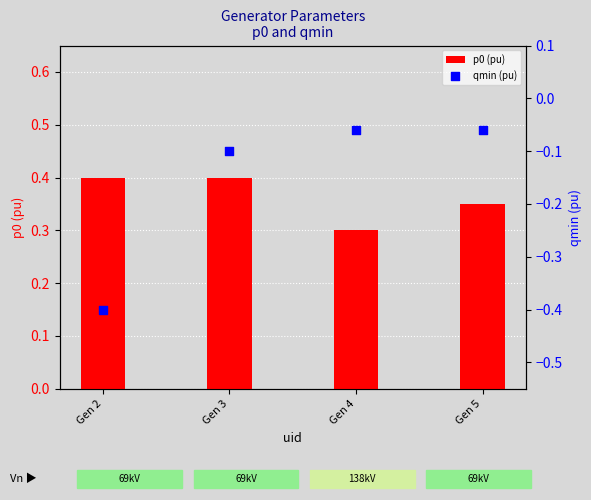

At how many categories does at least one series exceed 0?

4